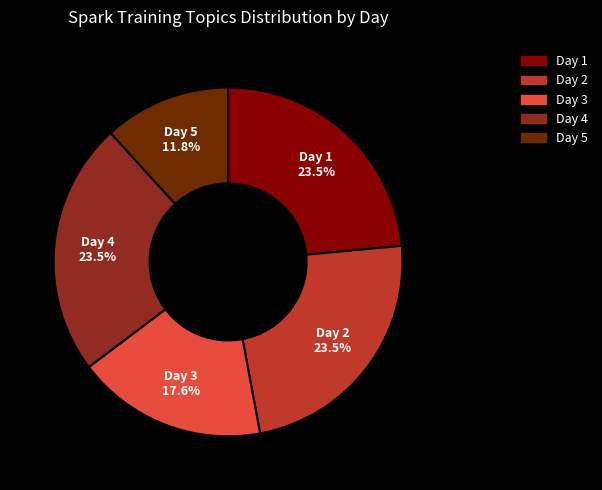

To the nearest percent, what is the combined percentage of Day 4 and Day 2?

47%